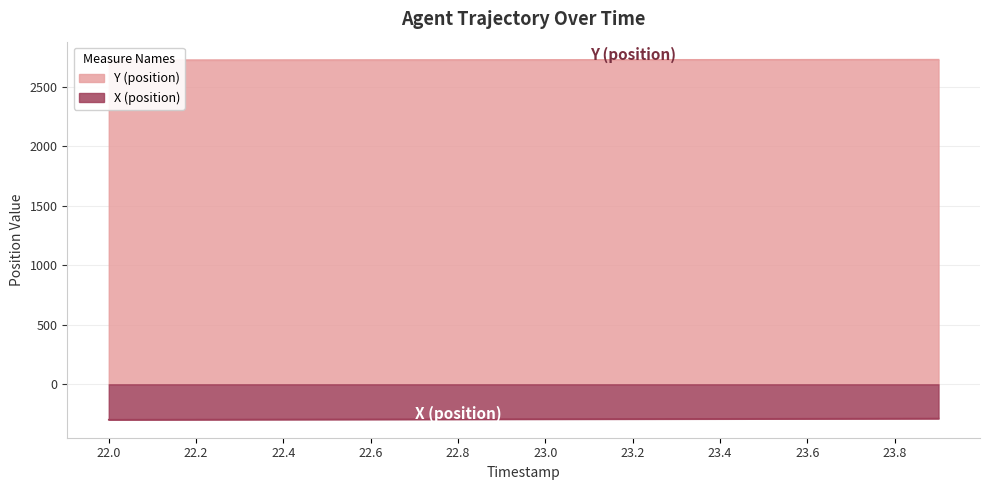

True or false: Y (position) and X (position) intersect in this chart.

False